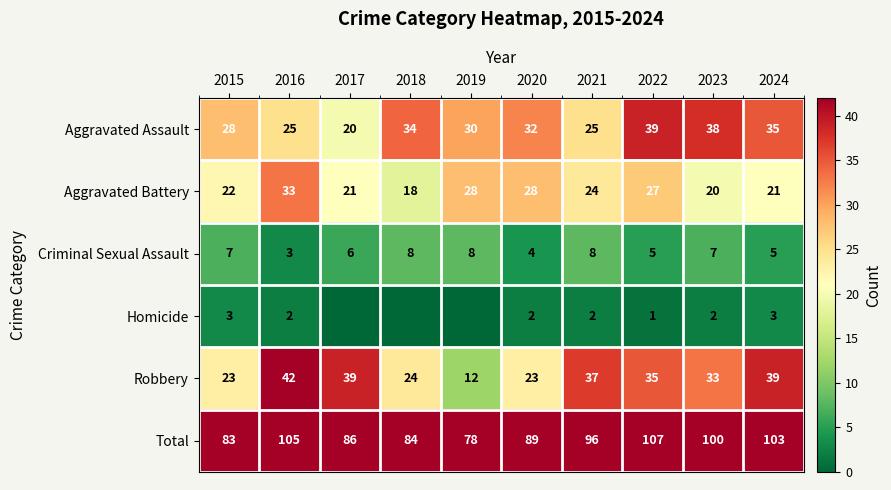

How many Homicide values are between 0 and 2?

8